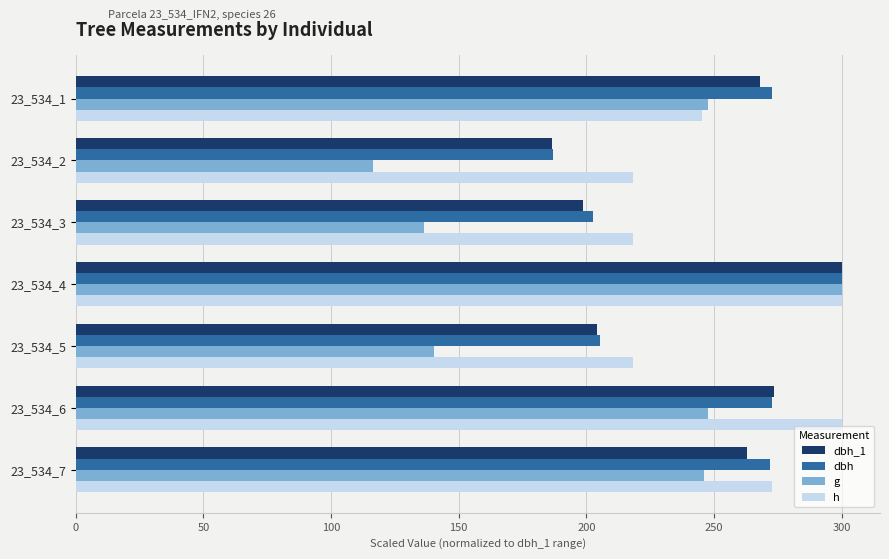

At how many categories does at least one series exceed 297?

2